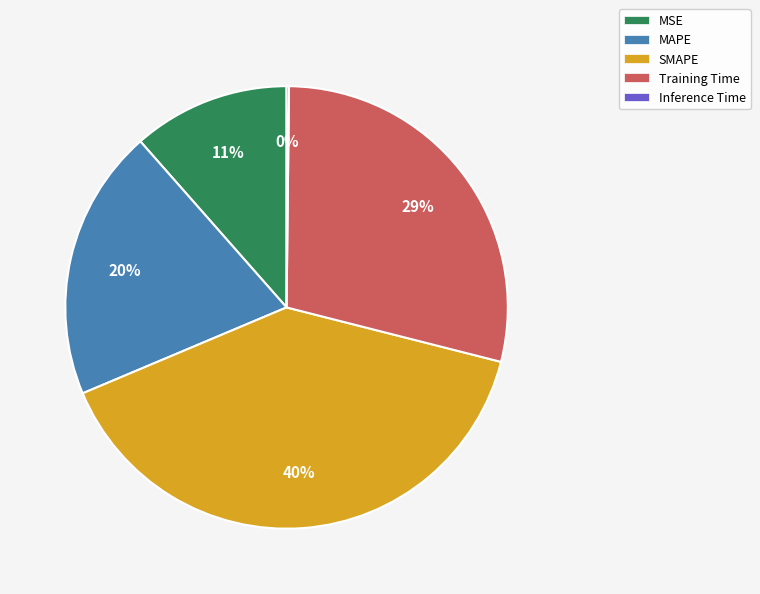

Is it true that Training Time is 16% of the pie?

False